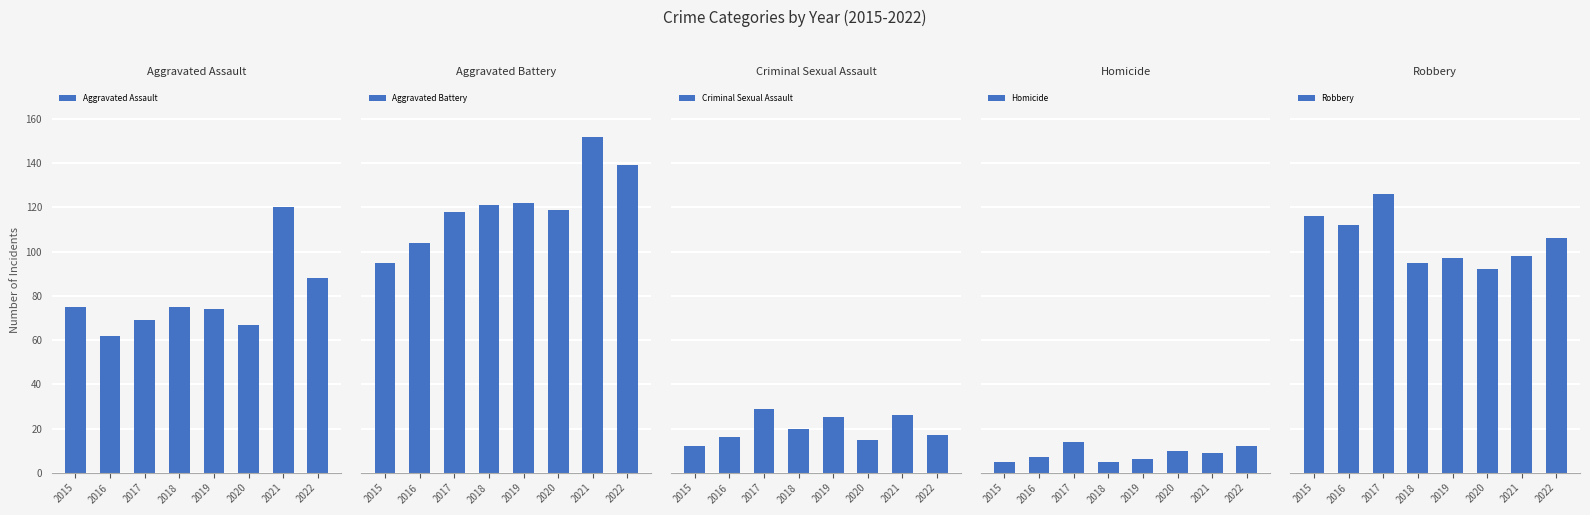

At which label does Homicide reach its peak?

2017